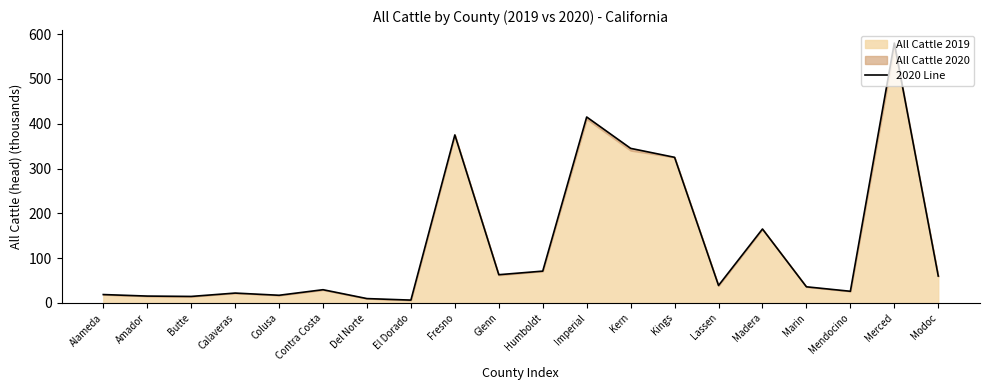

What is the label of the 3rd point from the right?

Mendocino